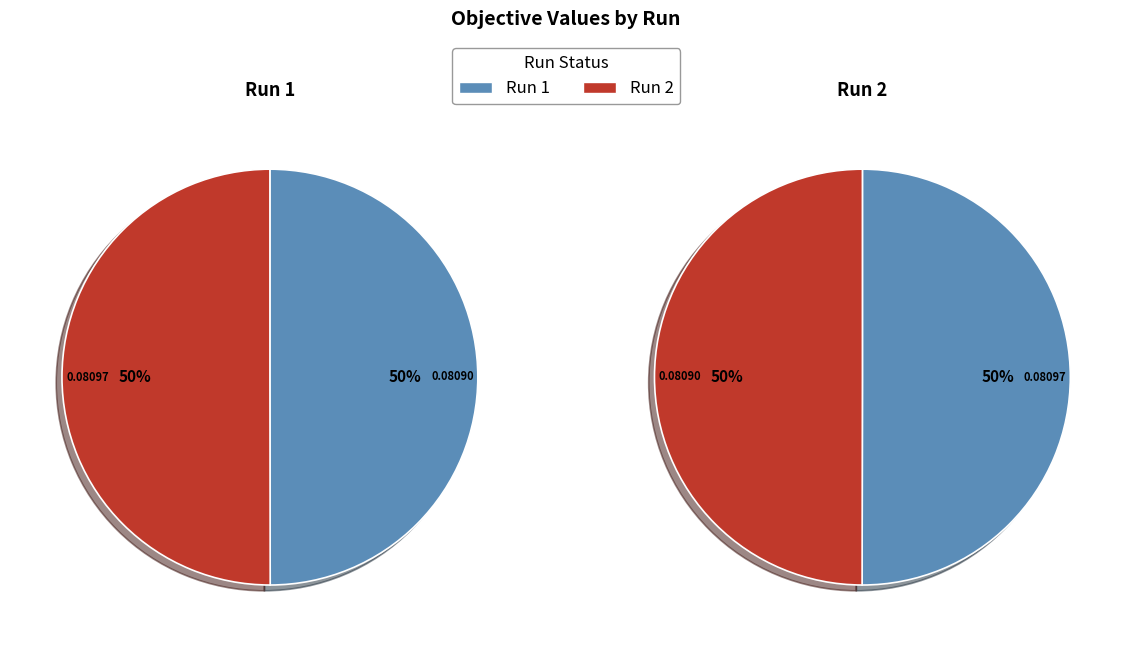

Count the number of slices in the pie.

2